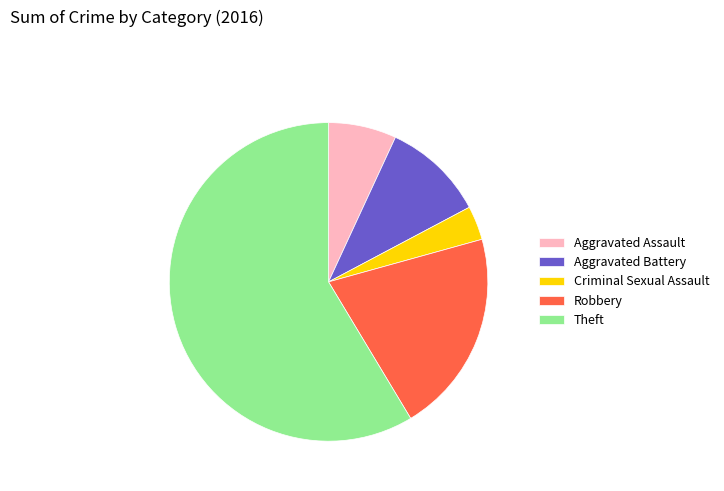

Rank the categories by value from lowest to highest.

Criminal Sexual Assault, Aggravated Assault, Aggravated Battery, Robbery, Theft